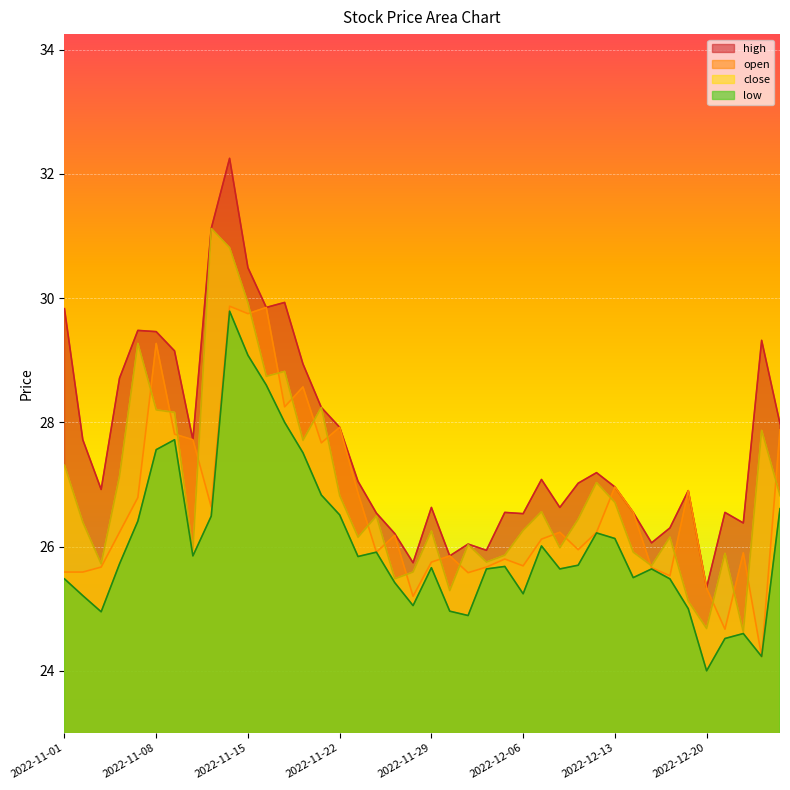

True or false: close and low cross at least once.

False